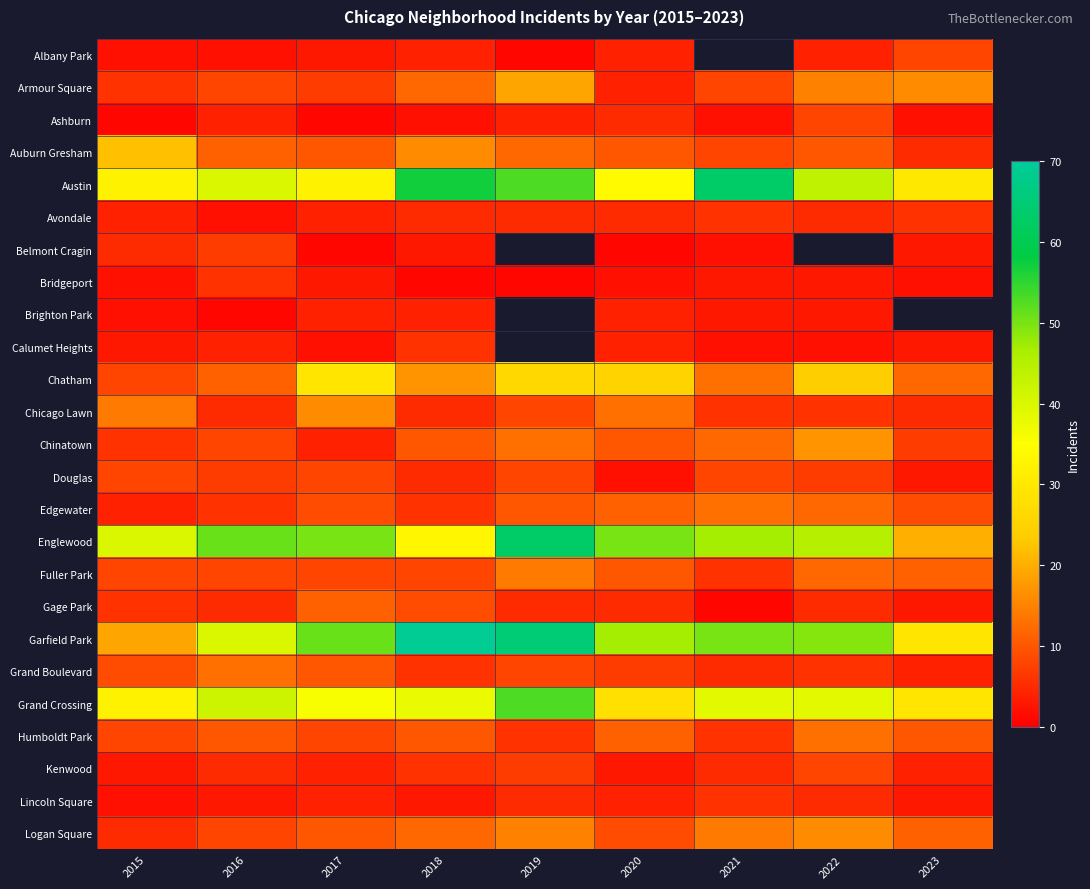

At 2022, list the series in order from largest to smallest.

Belmont Cragin, Garfield Park, Englewood, Austin, Grand Crossing, Chatham, Chinatown, Logan Square, Armour Square, Humboldt Park, Edgewater, Fuller Park, Auburn Gresham, Ashburn, Kenwood, Douglas, Chicago Lawn, Grand Boulevard, Avondale, Gage Park, Lincoln Square, Albany Park, Bridgeport, Brighton Park, Calumet Heights